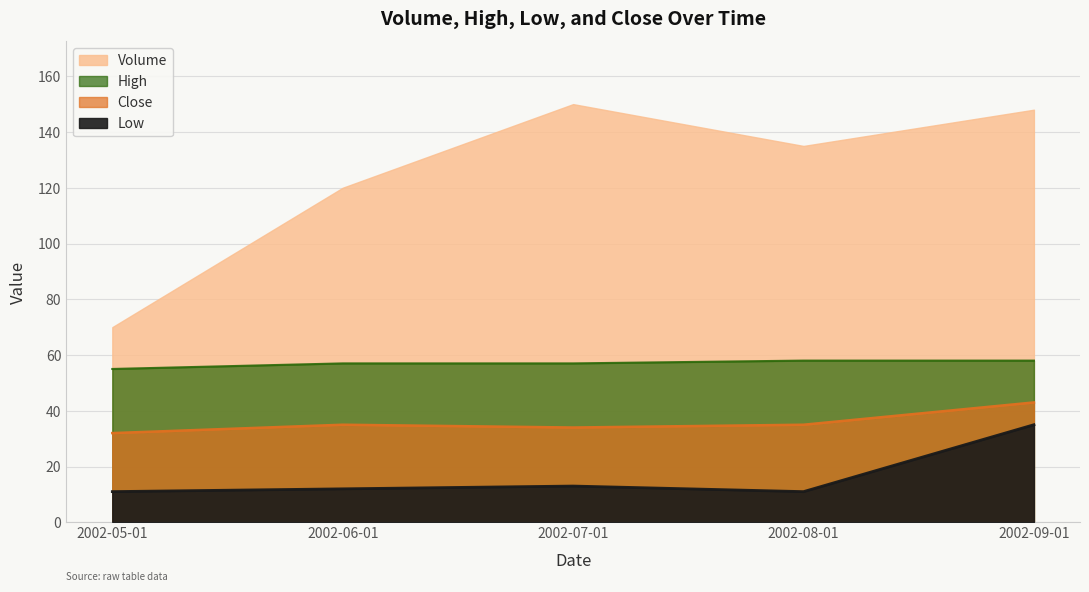

How many data points in Close are less than 35?

2